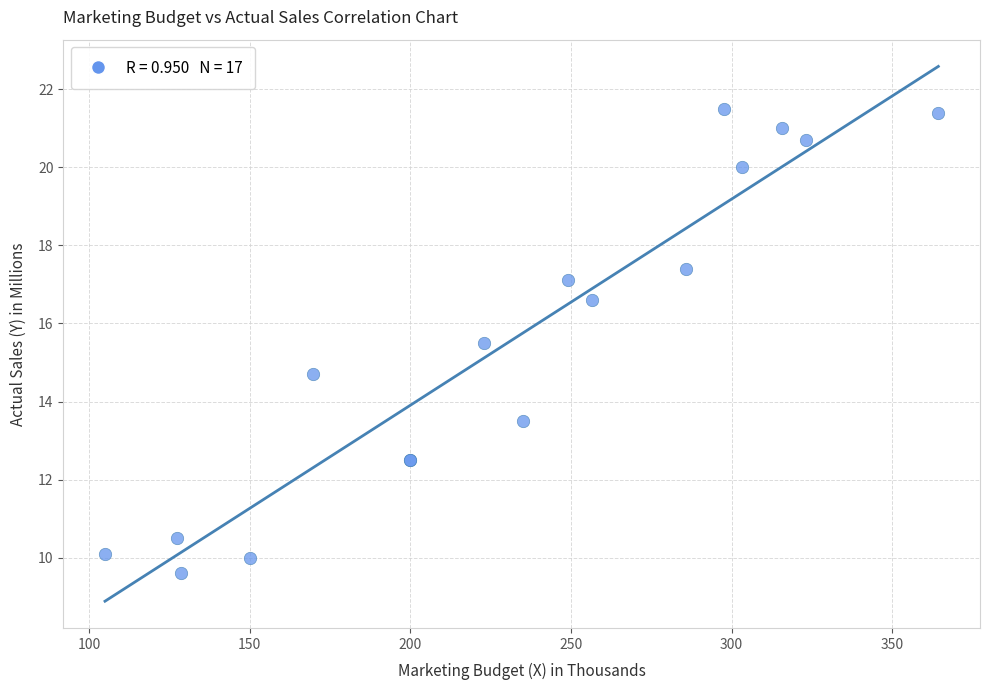

What Y value in the scatter plot is closest to 15?

14.7